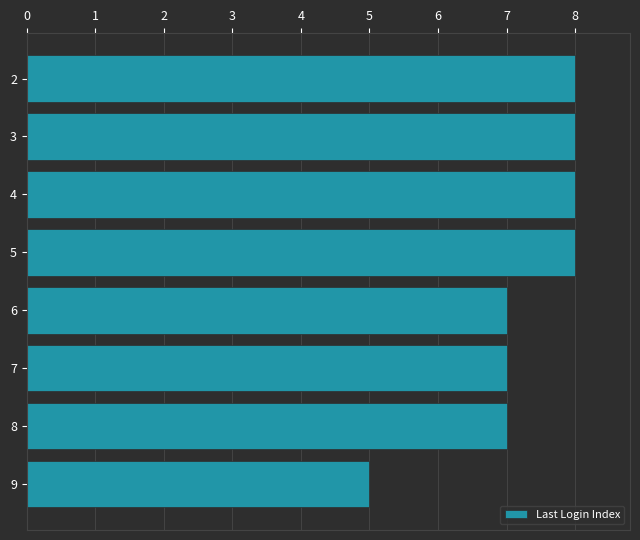

Are the bars grouped side by side (vs. stacked)?

No